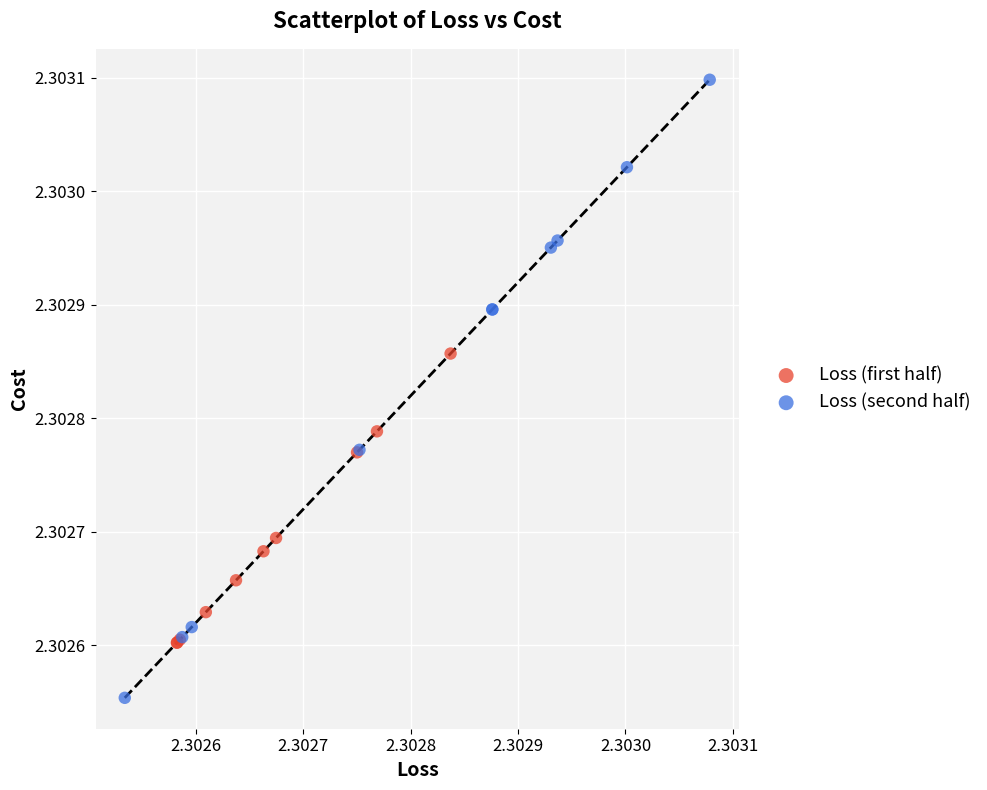

Which series has the widest spread of Y values?

Loss (second half)